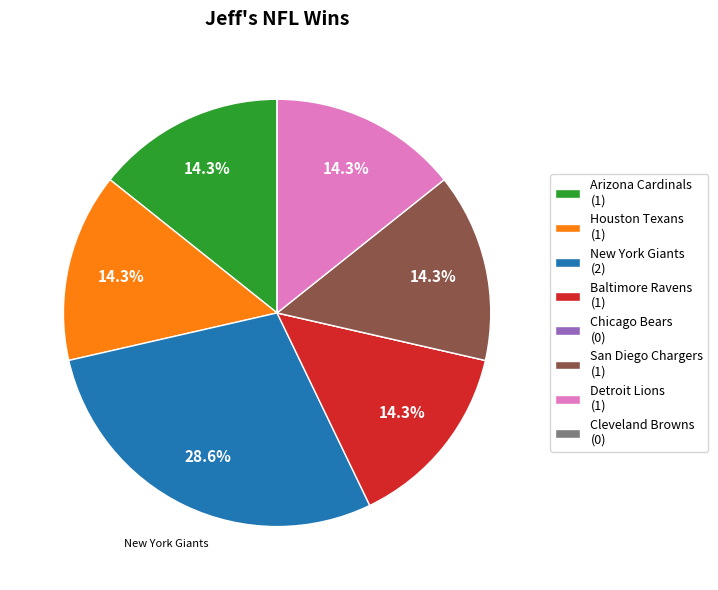

What is the largest slice in the pie chart?

New York Giants